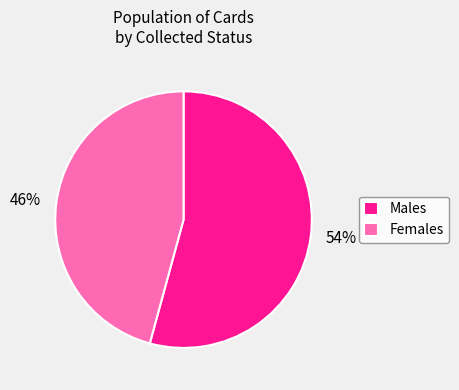

True or false: 46% accounts for 46% of the total.

True